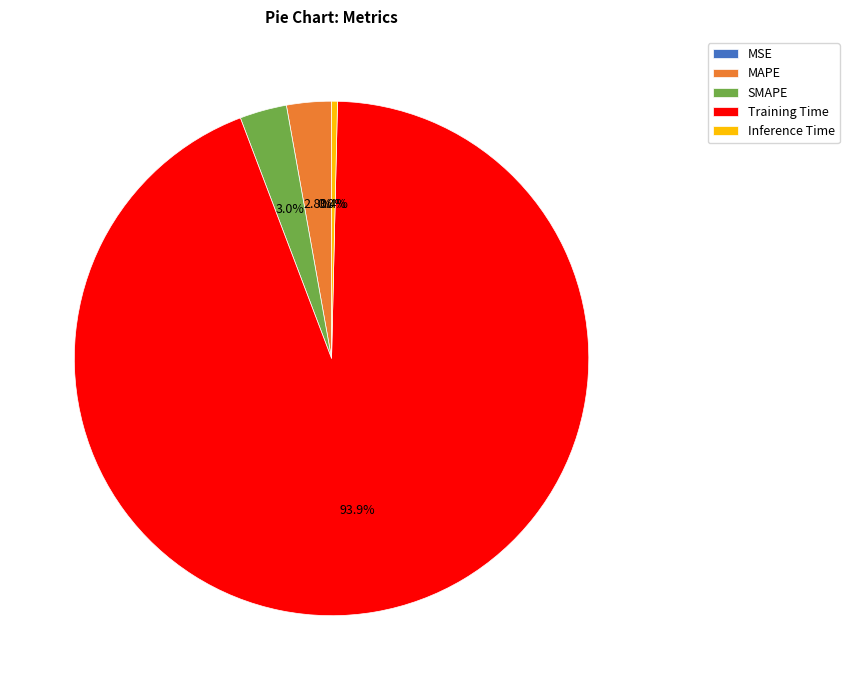

How much of the chart is everything except Inference Time?

99.6%